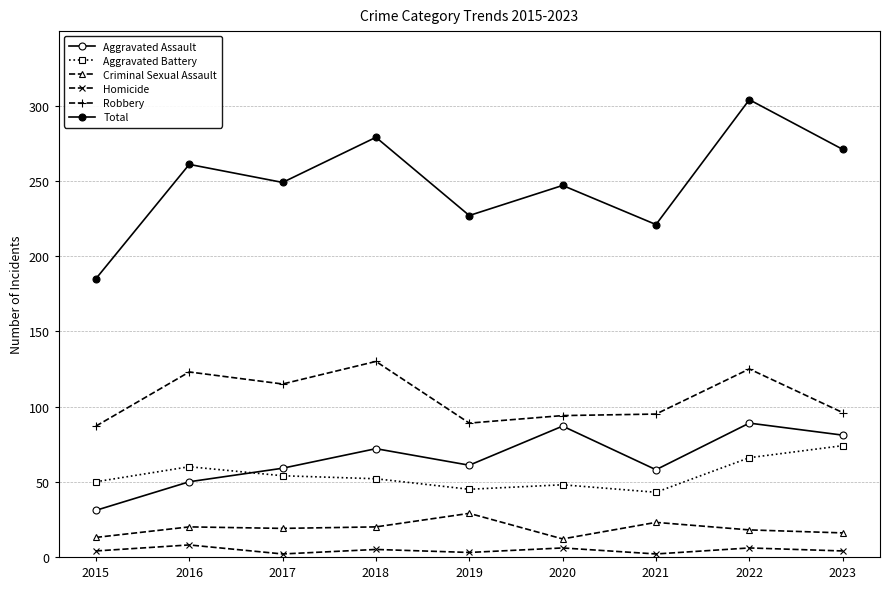

What is the difference between the highest and lowest values at 2022?

298